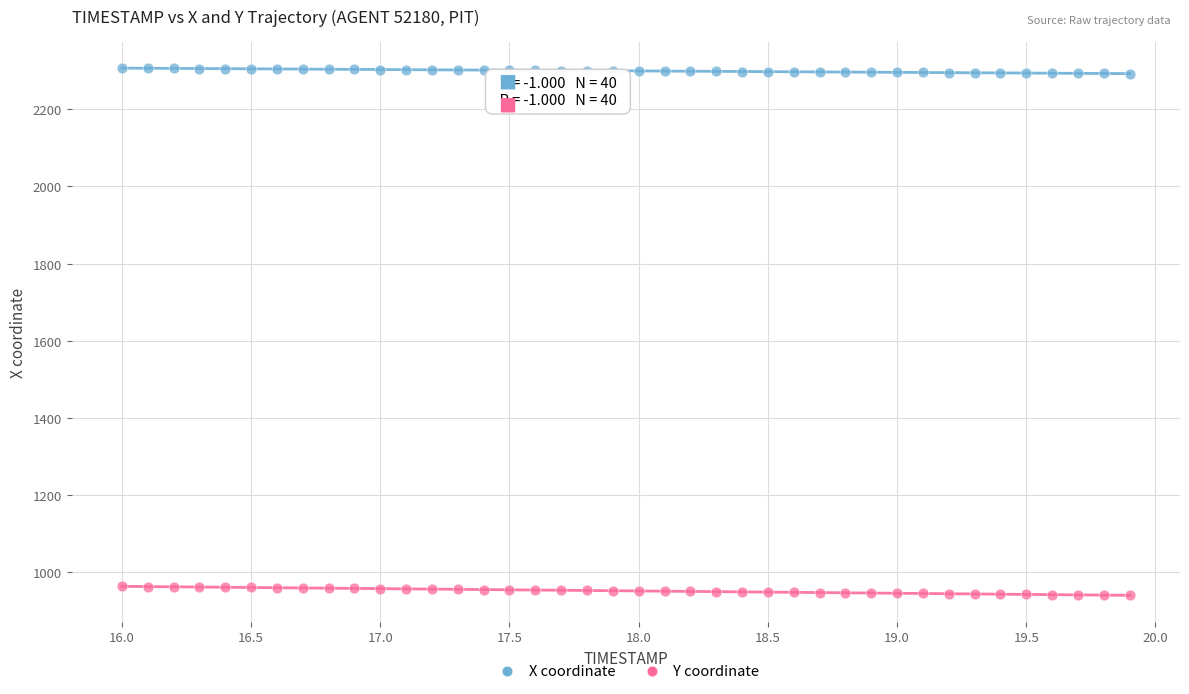

Which series reaches the minimum Y coordinate?

Y coordinate